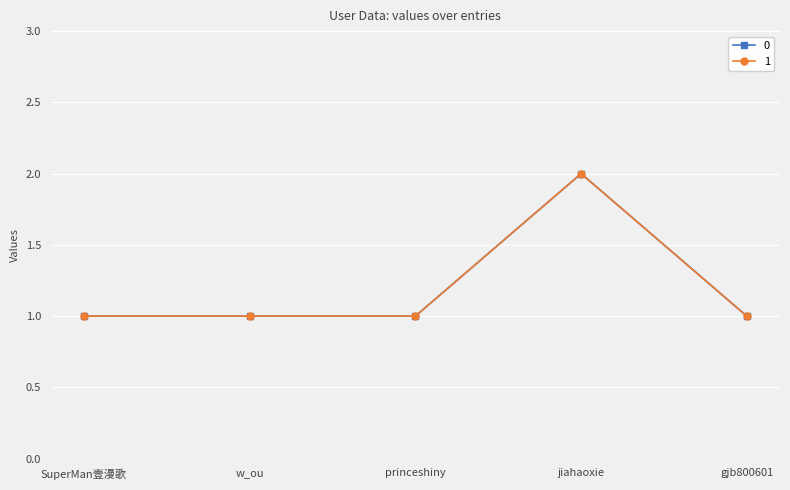

Does the chart have visible grid lines?

Yes